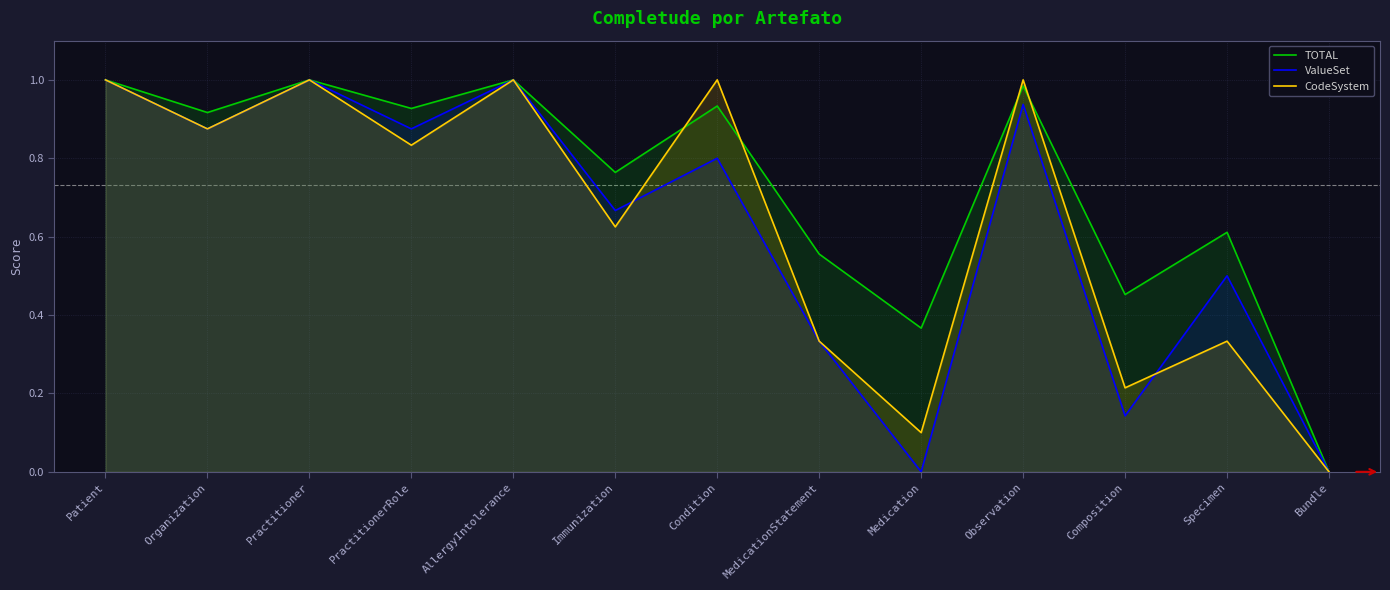

At how many categories does at least one series exceed 0?

12